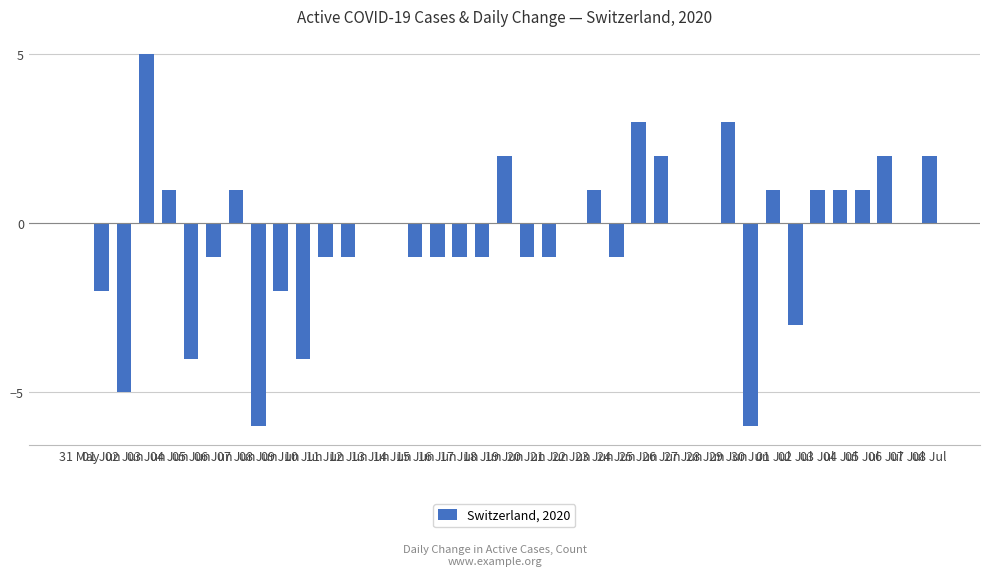

The value at 04 Jul is 2. True or false?

False